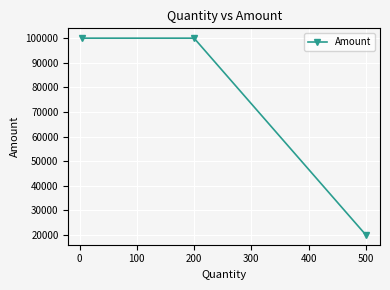

Does the chart have visible grid lines?

Yes